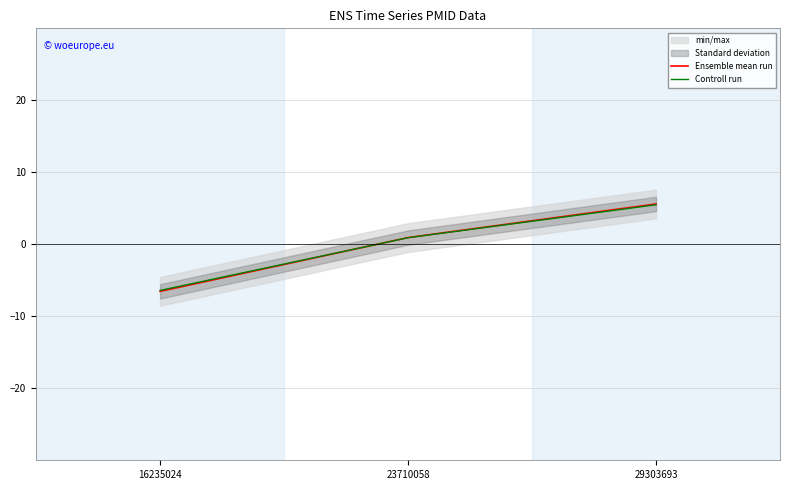

How many values in the Controll run series are below 0?

1